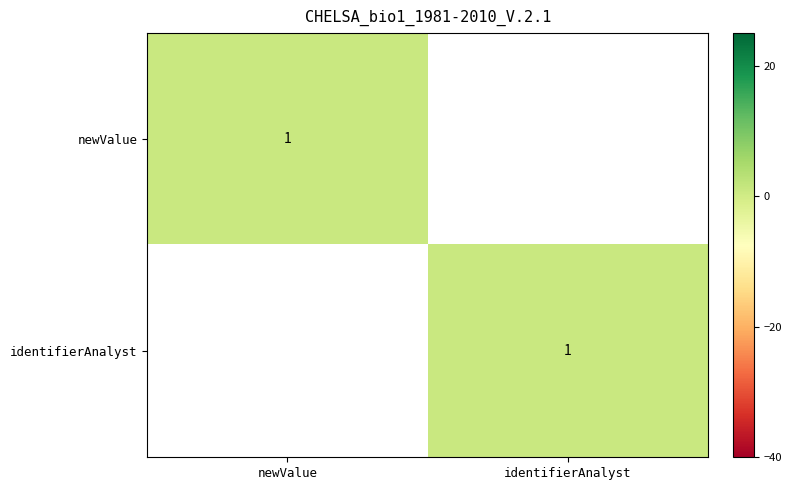

Is it true that newValue equals 1 at newValue?

True